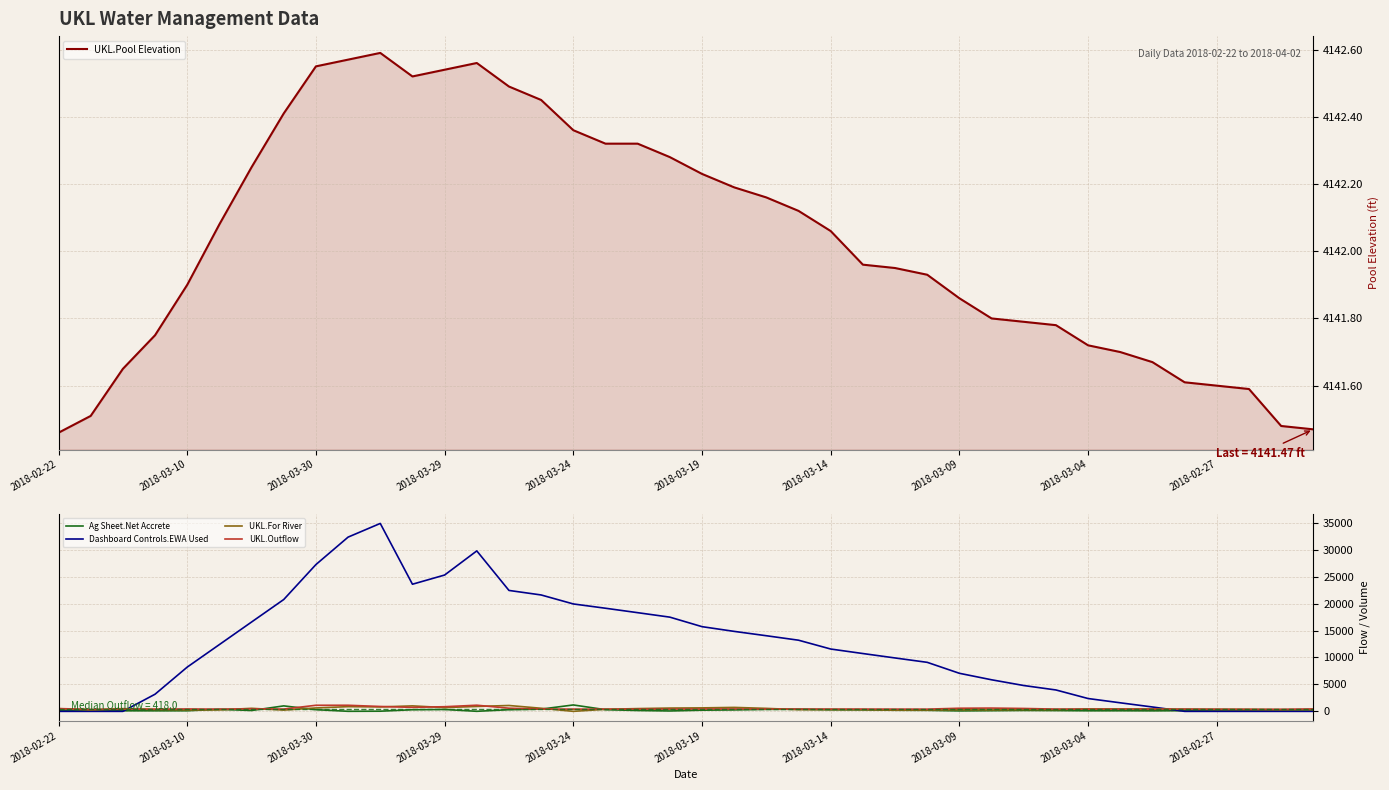

What position from the left is 37?

38